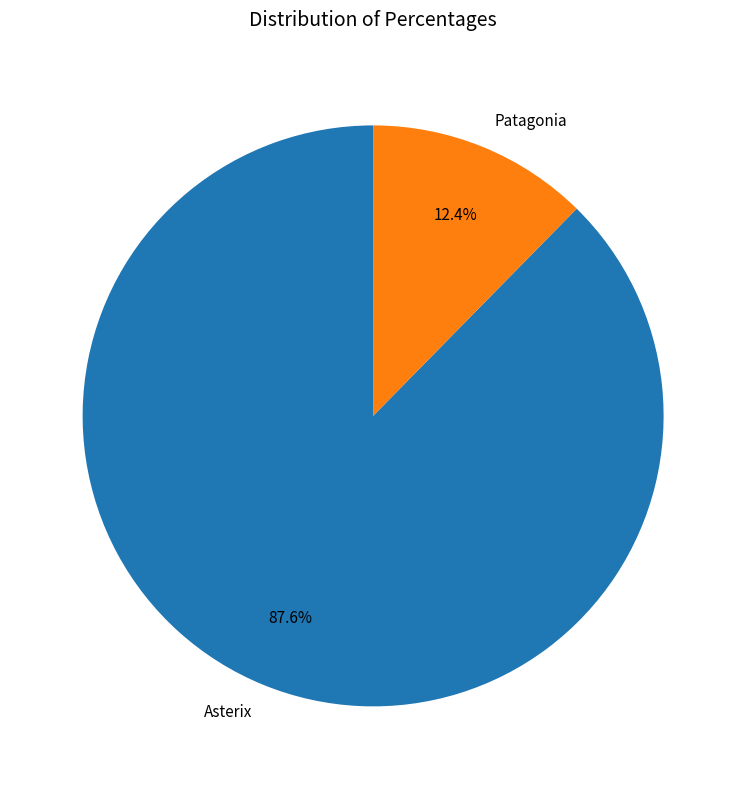

To the nearest percent, what portion does Asterix represent?

88%